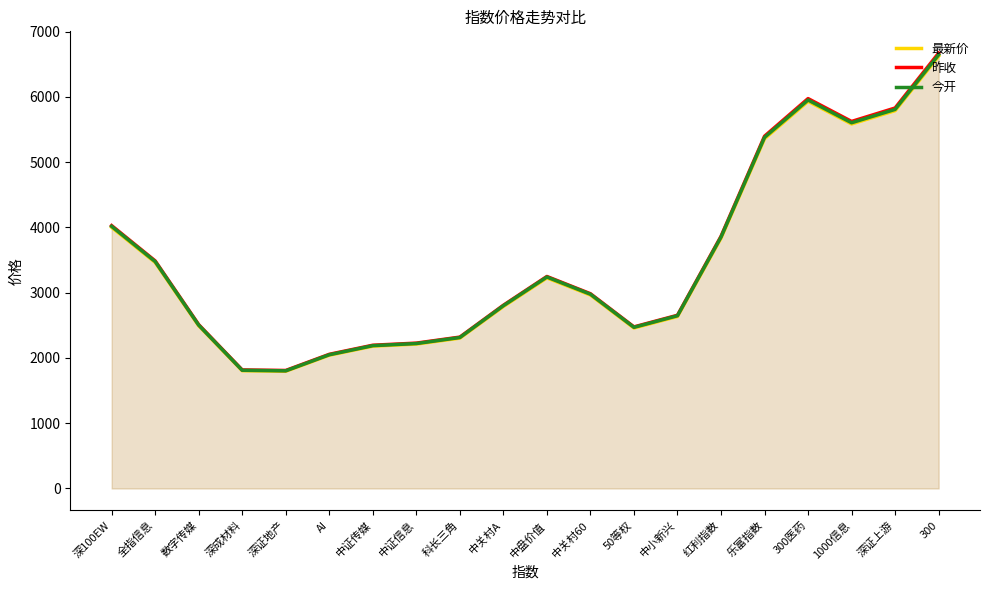

What is the difference between the highest and lowest values at 深100EW?

26.2